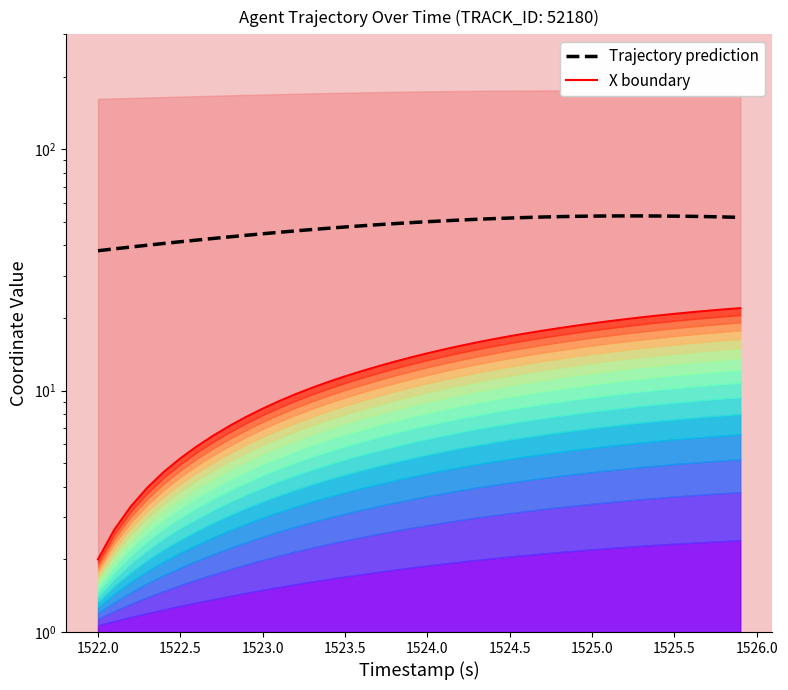

True or false: Trajectory prediction and X boundary cross at least once.

False